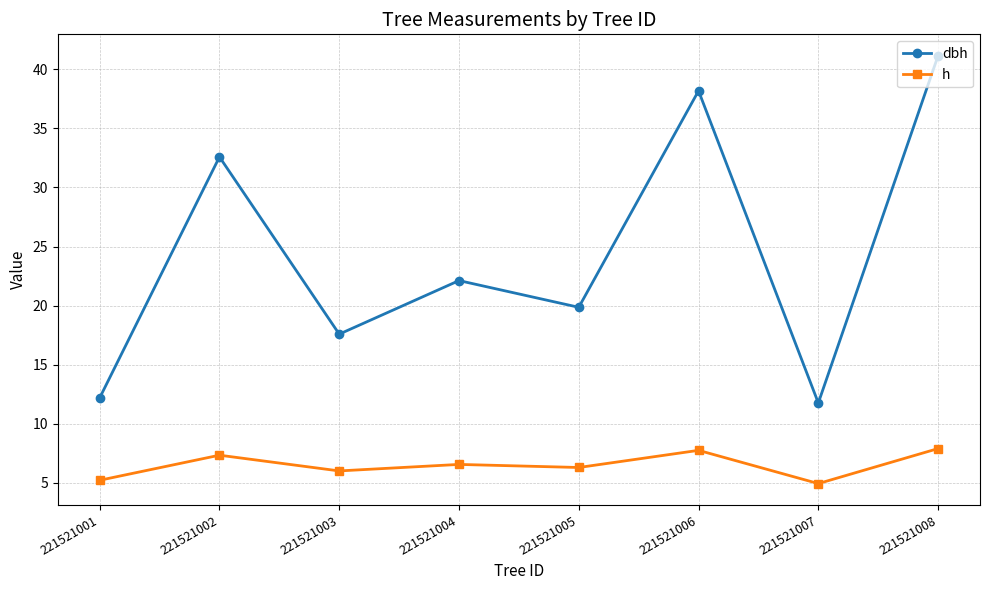

Where is the first local maximum for dbh?

221521002